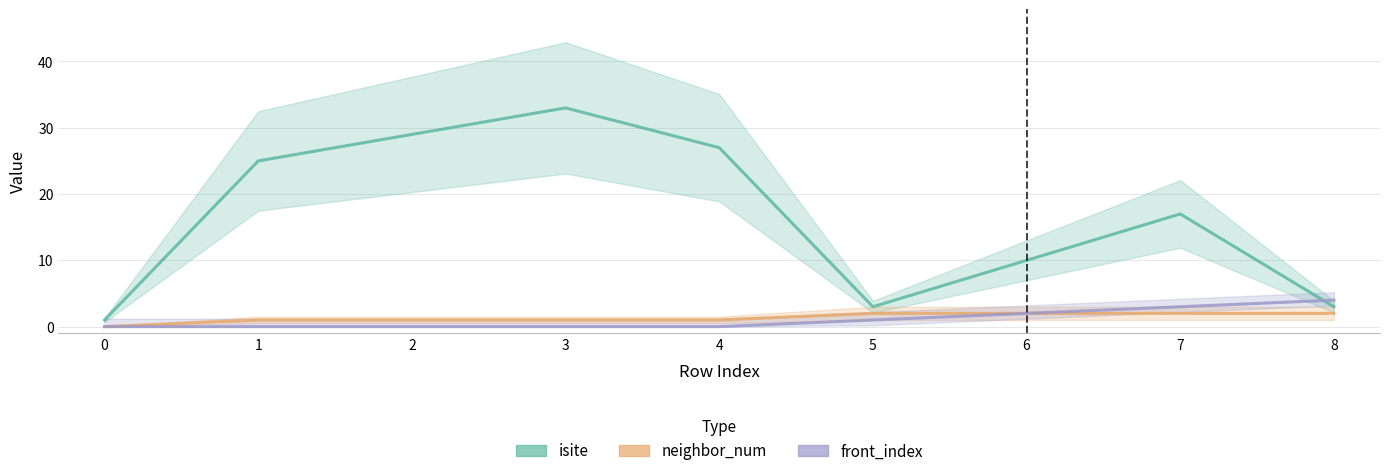

Between 0 and 7, which series saw the biggest shift?

isite